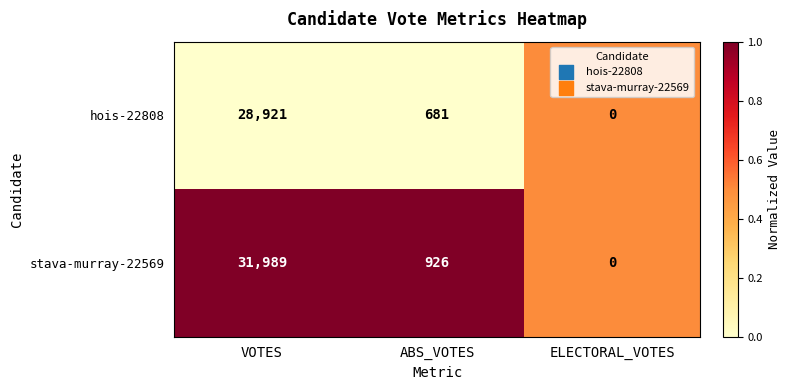

Rank the series by their maximum value, from highest to lowest.

stava-murray-22569, hois-22808